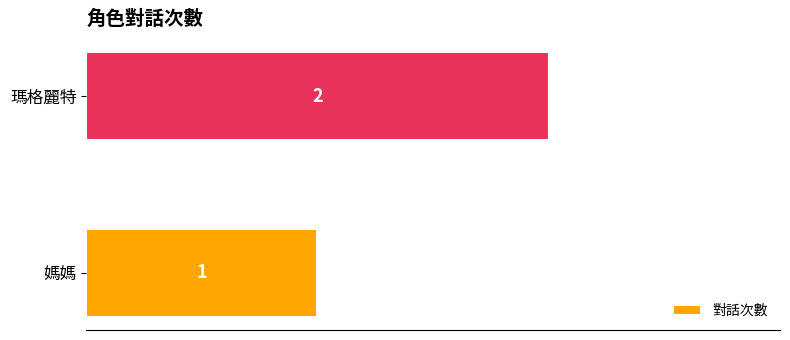

Is it true that the value at 瑪格麗特 is 3?

False